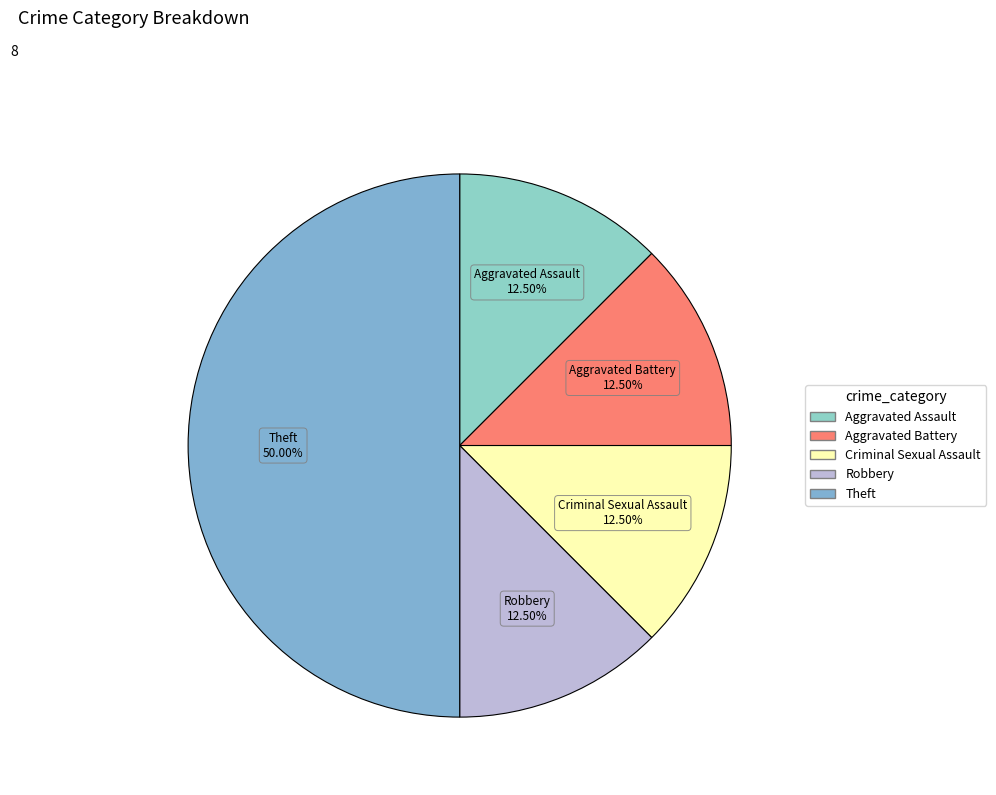

To the nearest percent, what is the combined percentage of Theft and Aggravated Battery?

62%